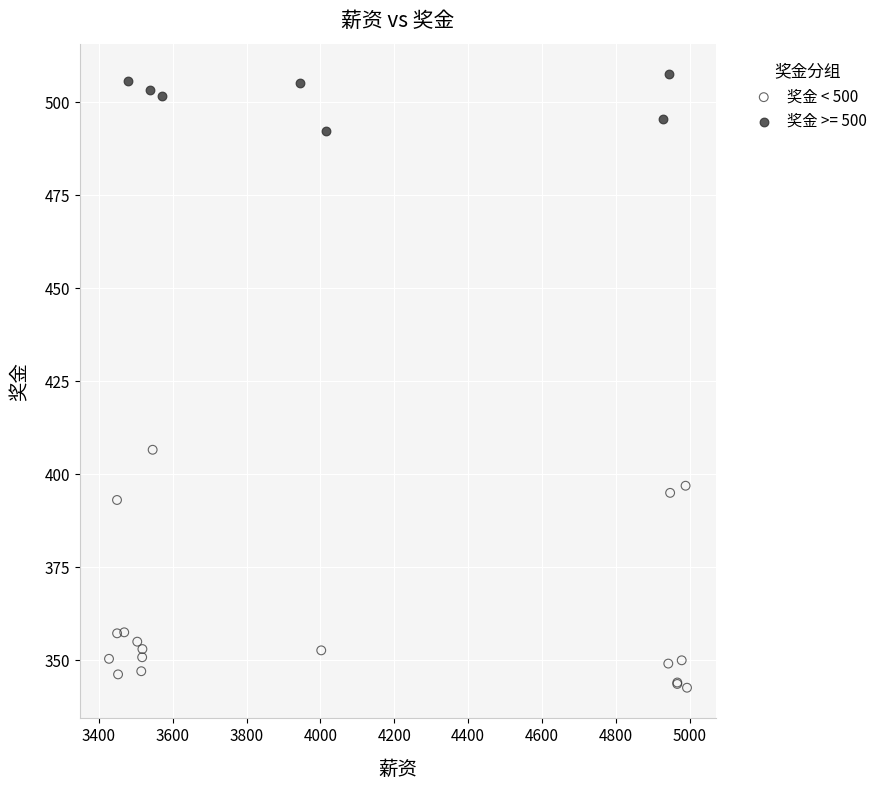

Which series has the largest Y range (max minus min)?

奖金 < 500